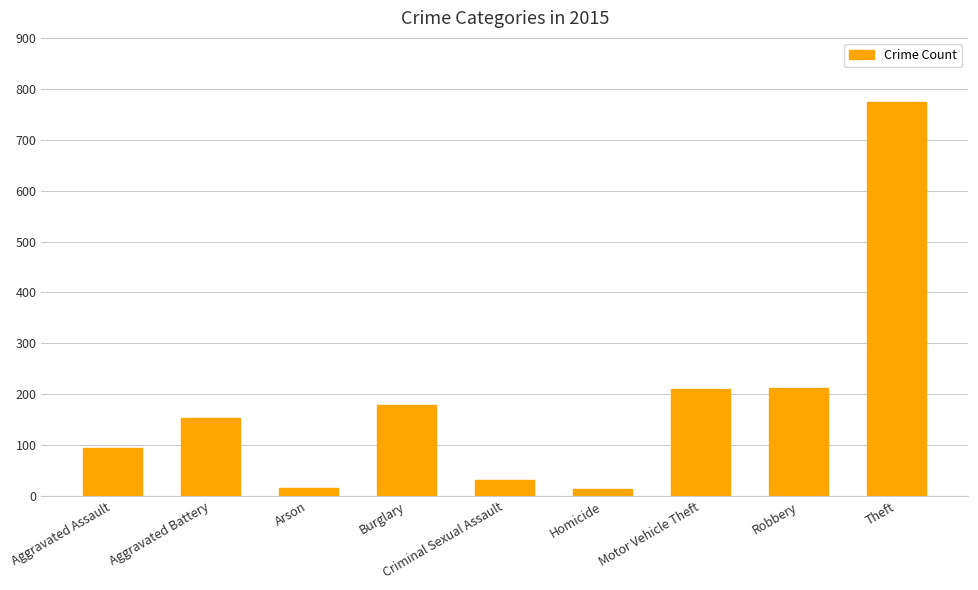

What is the change in value from Aggravated Assault to Burglary?

+83